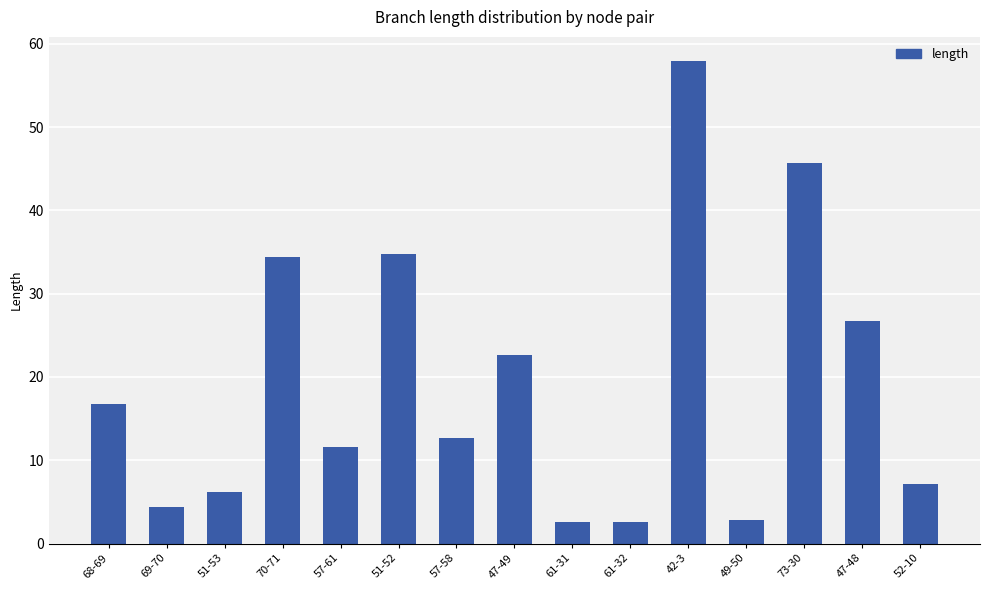

What is the approximate value at 51-52?

34.8